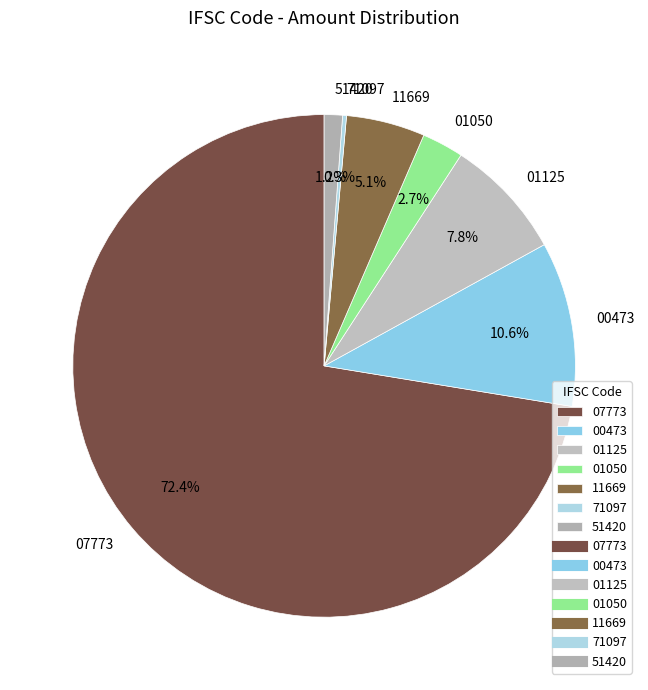

Combined, what portion of the pie is 01125 and 51420?

9.0%